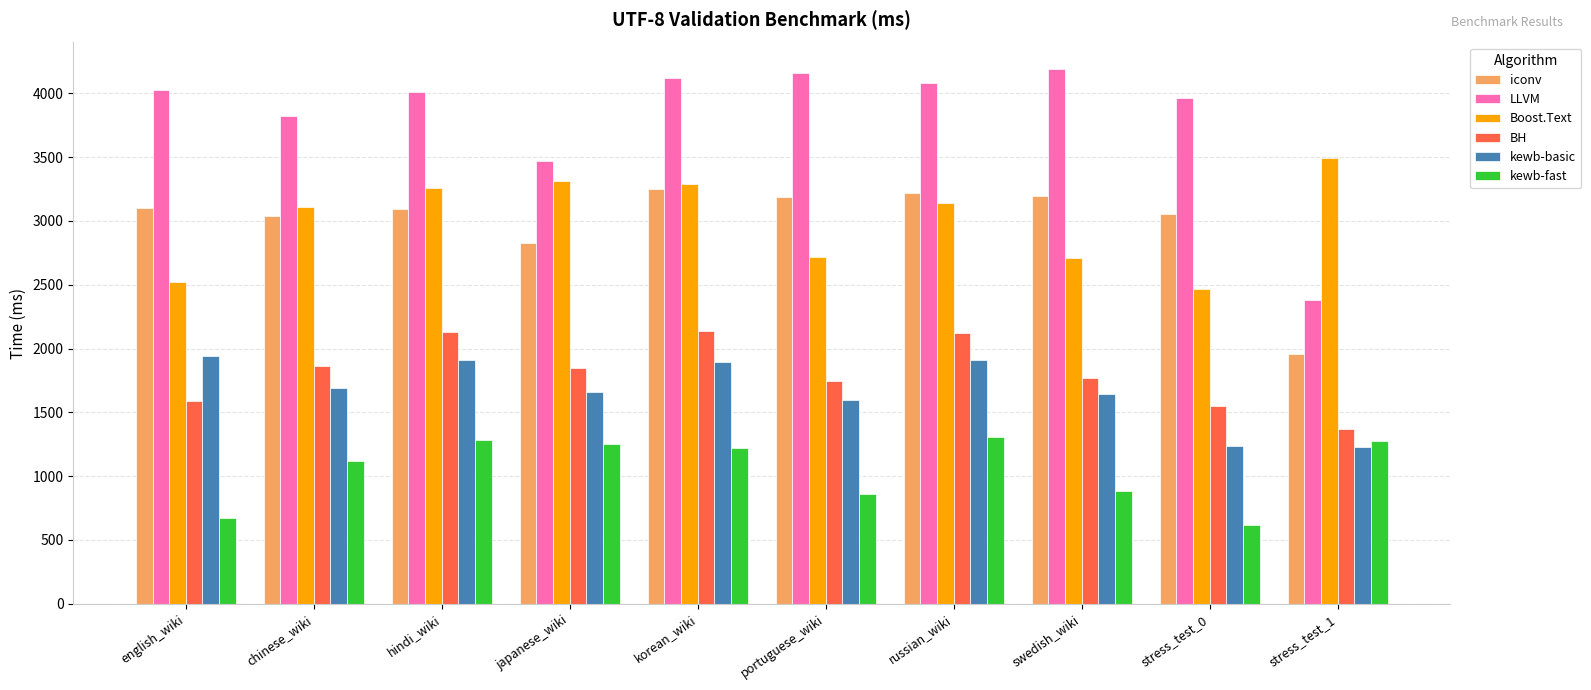

Count the number of categories in the chart.

10